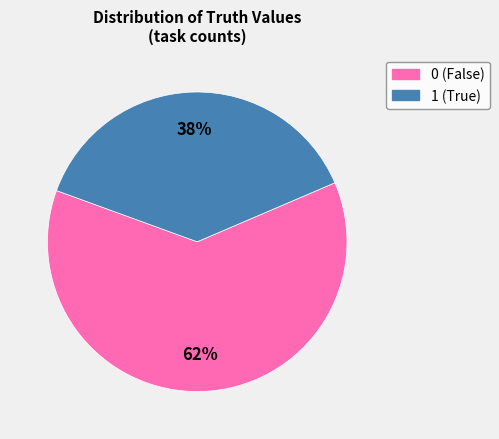

To the nearest percent, what percentage of the pie is 0?

62%